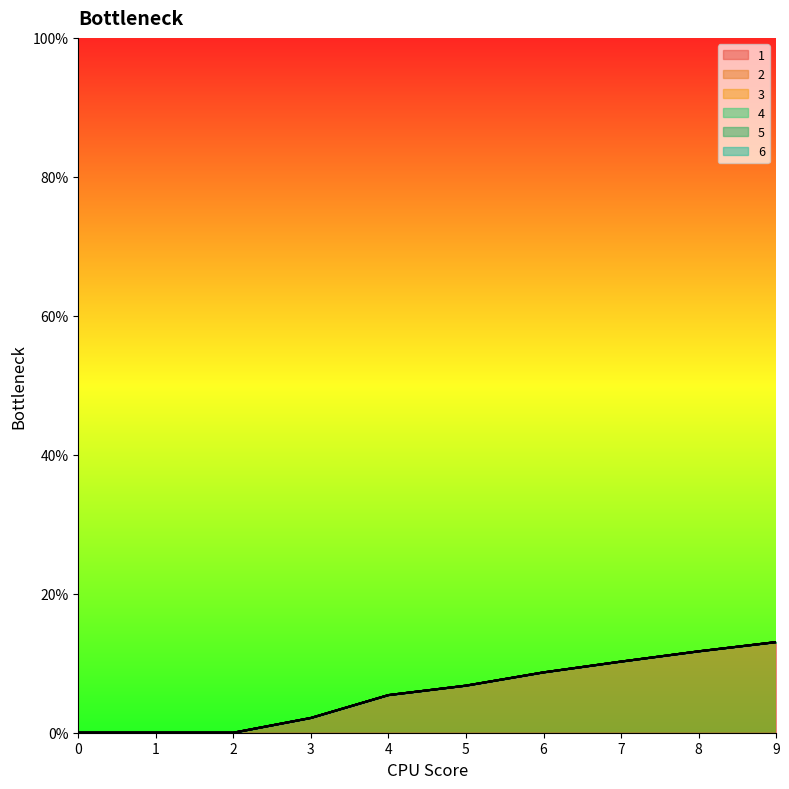

The value of 5 at 5 is 0.0. True or false?

True